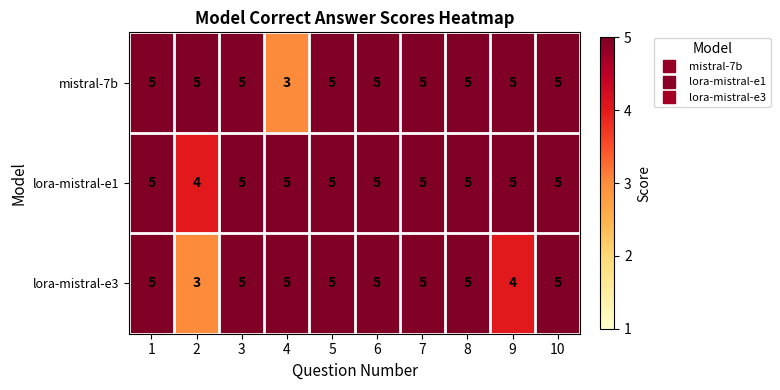

How many lora-mistral-e3 values are between 5 and 6?

8